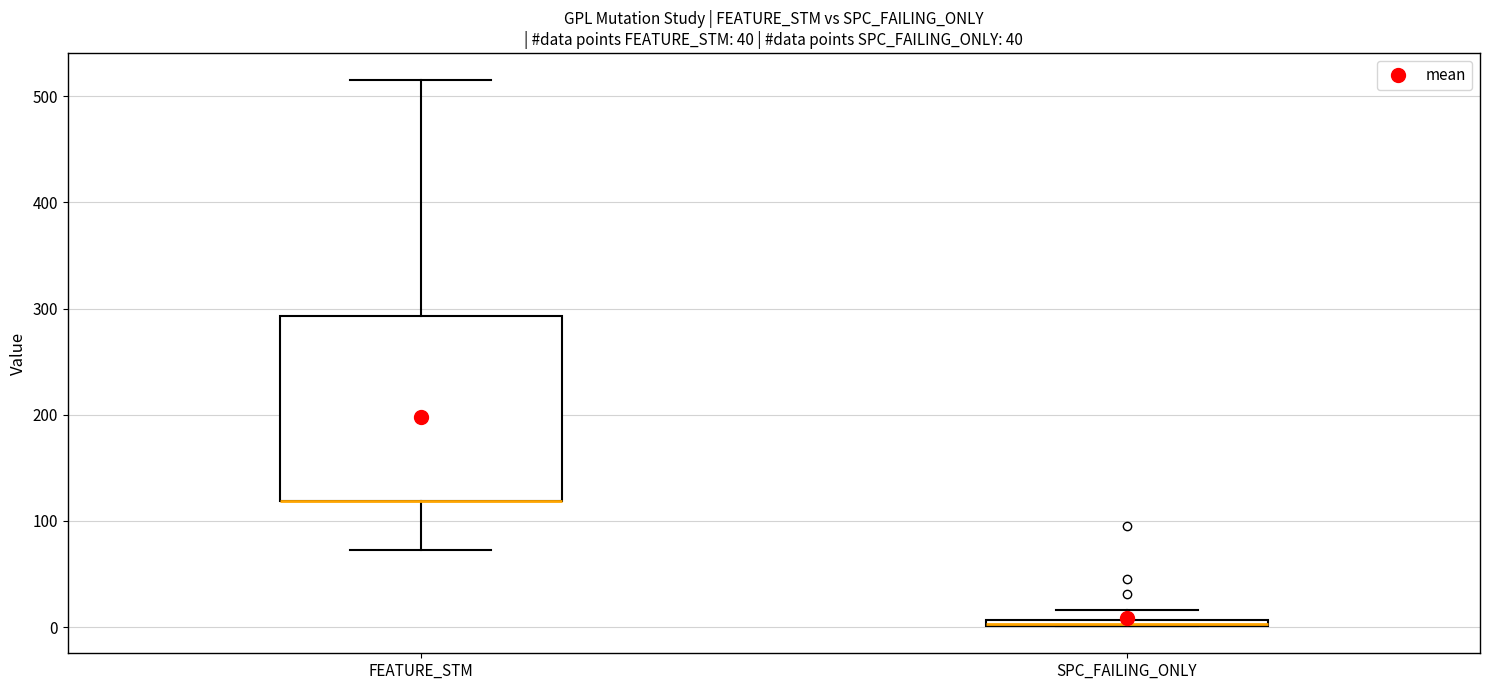

Where is the upper edge of the box for SPC_FAILING_ONLY on the y-axis? The values are not printed on the chart, so give them approximately, as read against the axis.

10